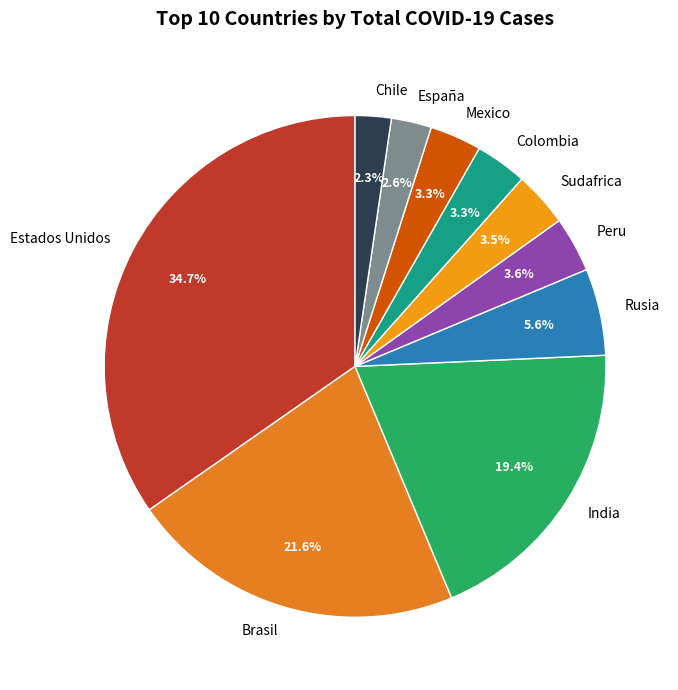

To the nearest percent, what portion does Brasil represent?

22%